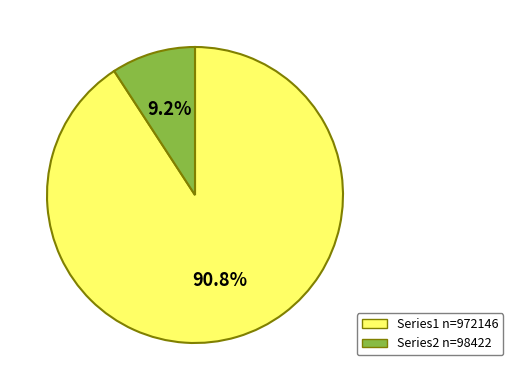

Which slice is the largest?

Series1 n=972146